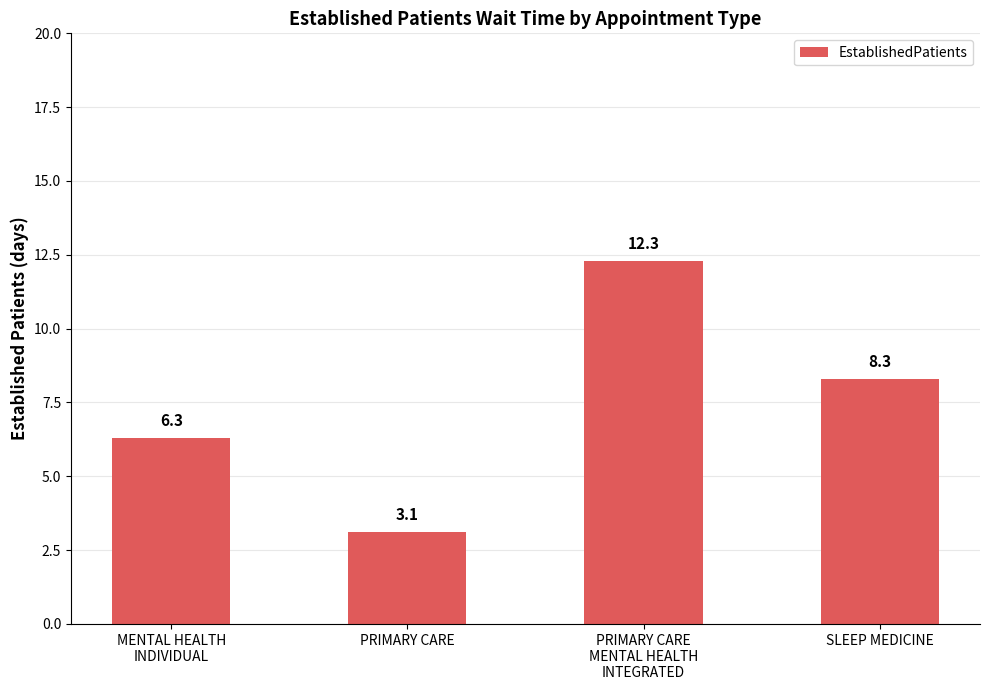

True or false: the data shows 4.2 at PRIMARY CARE.

False